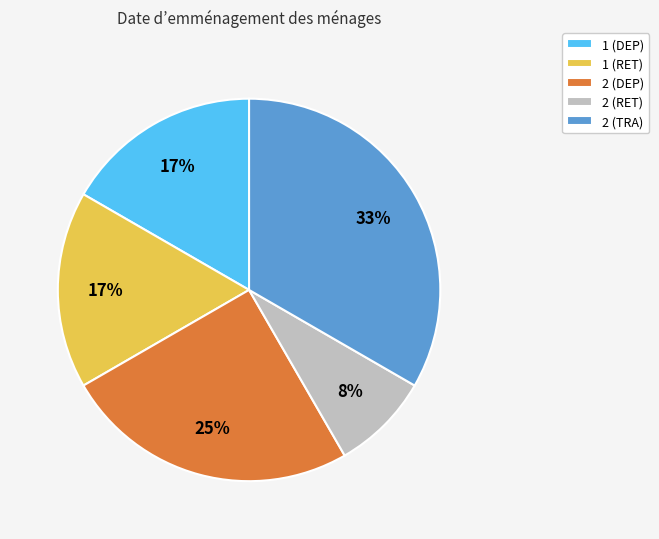

Which category has the smallest portion of the pie?

2 (RET)